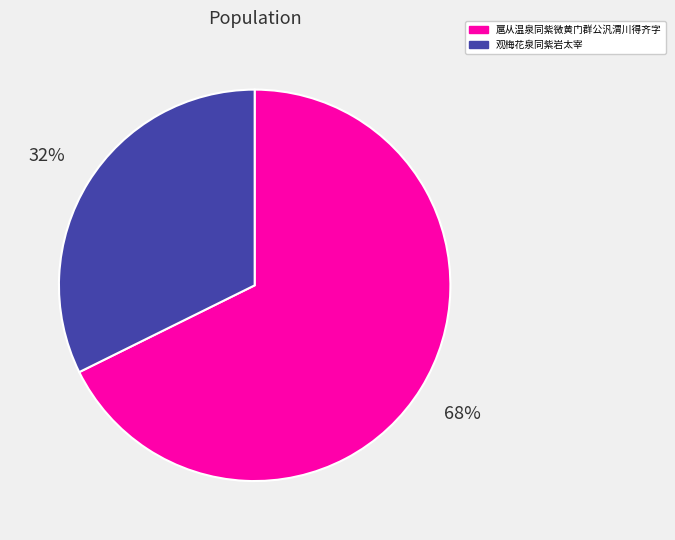

What percentage is the 扈从温泉同紫微黄门群公汎渭川得齐字 slice, to the nearest percent?

68%